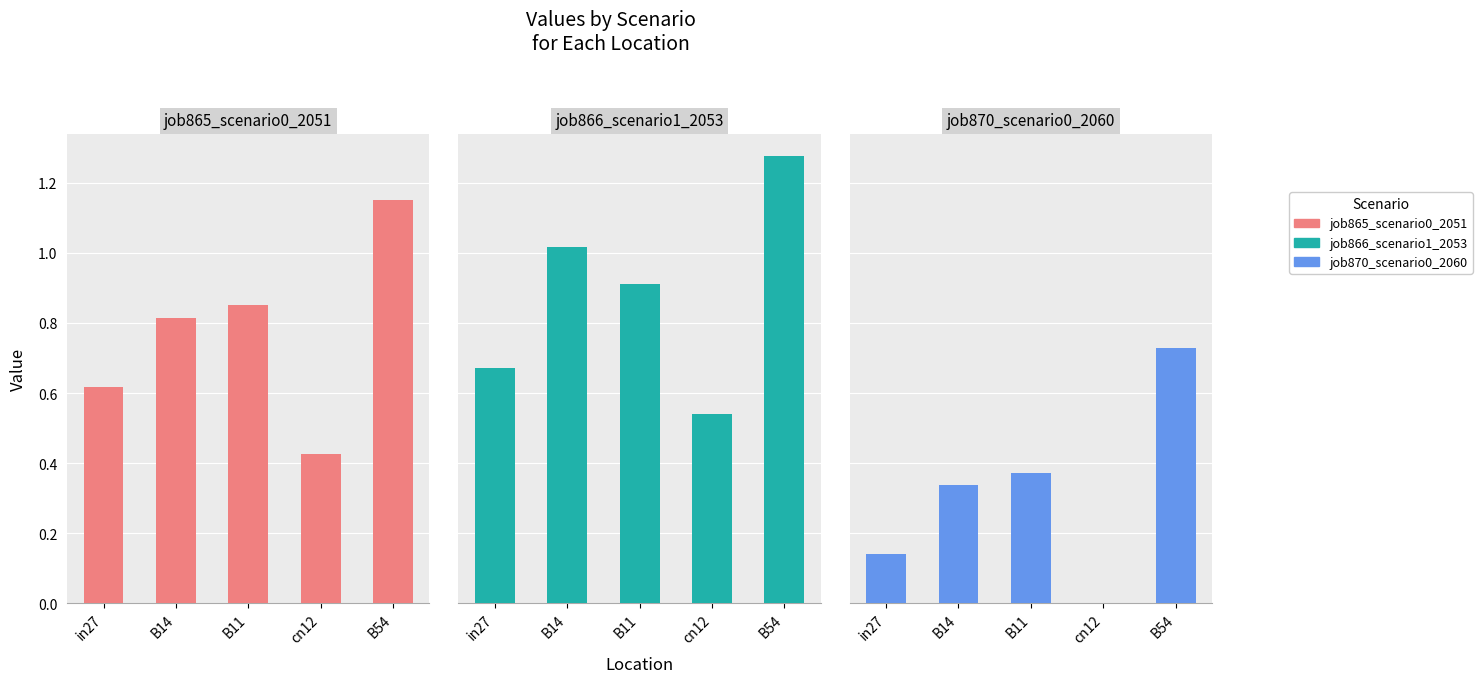

What is the difference between the job866_scenario1_2053 values at B54 and B11?

0.4